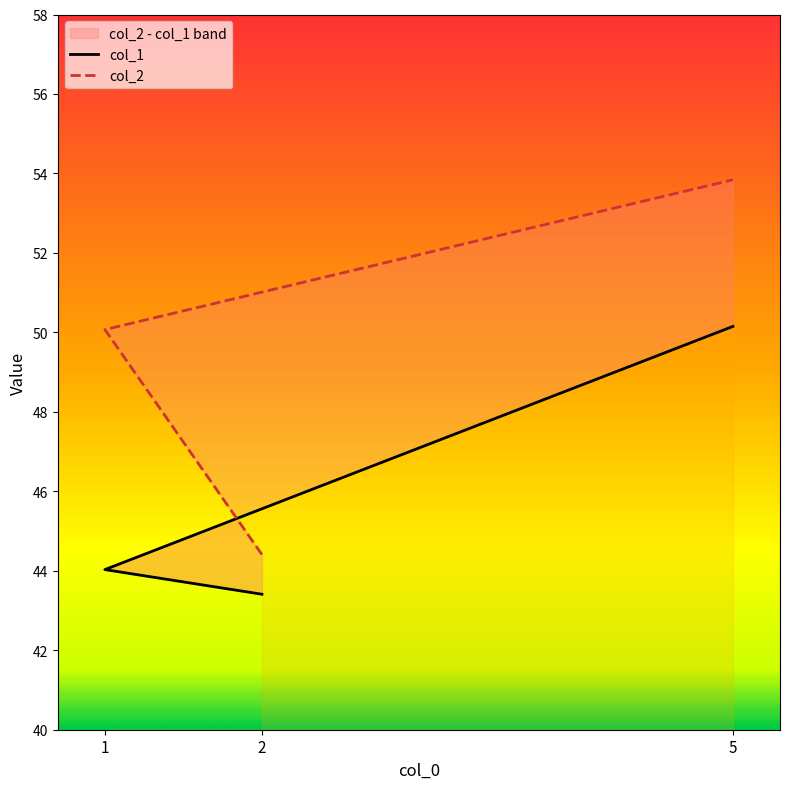

Read the col_1 value at 5.

50.1